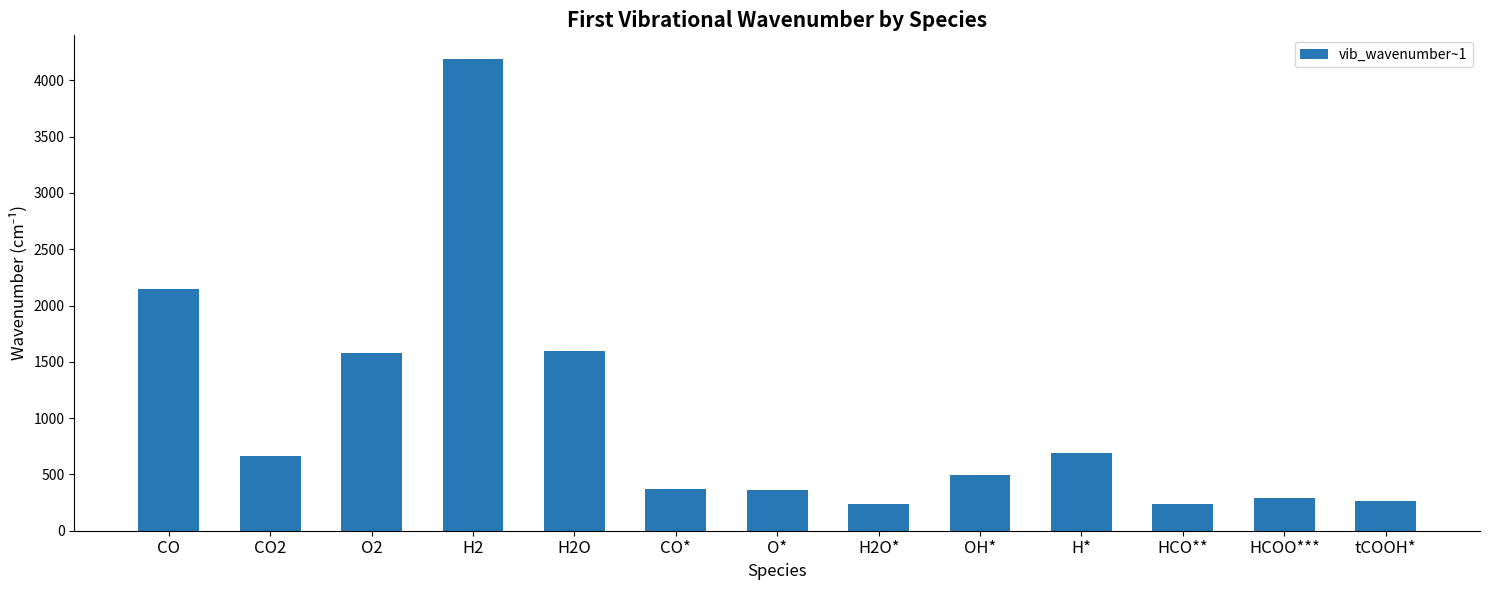

The value at CO is 557. True or false?

False